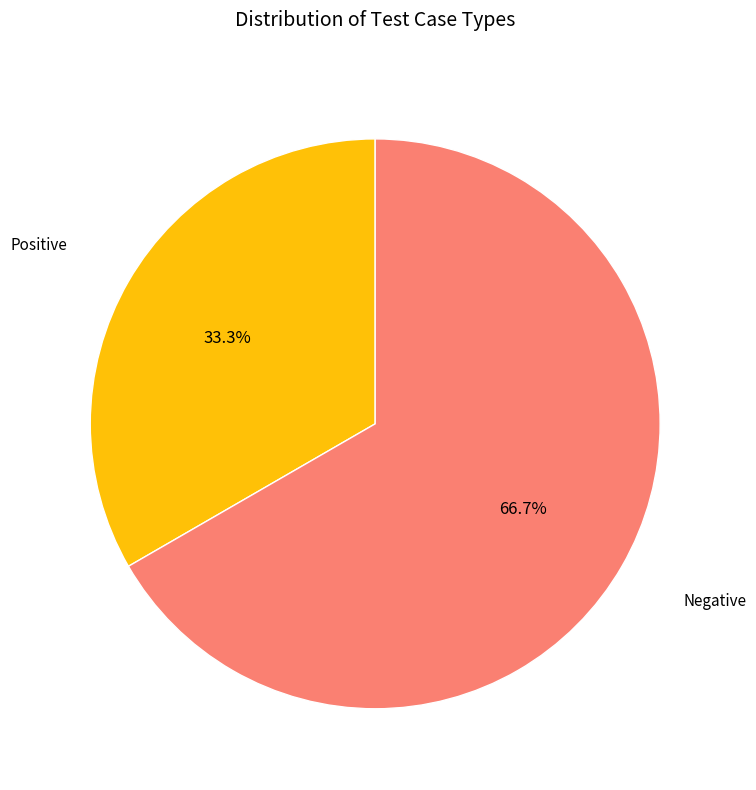

Is there any slice that represents more than half of the pie?

Yes